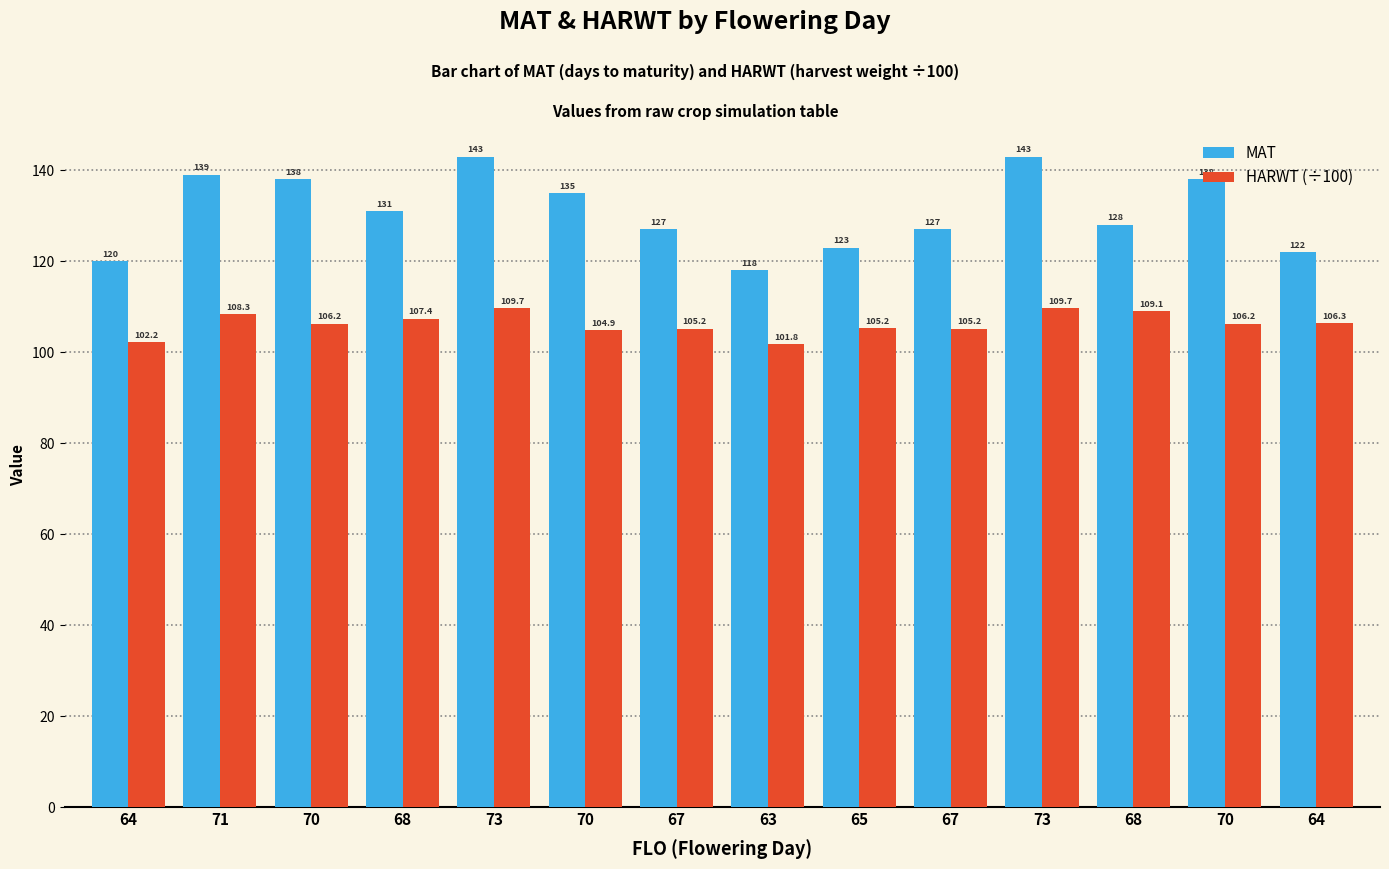

What is the total value across all series at 67?

232.2